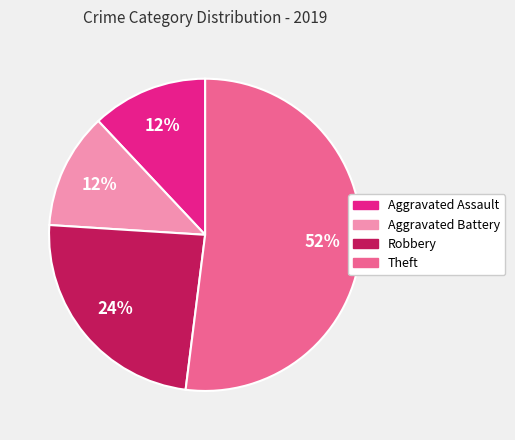

Does Aggravated Assault account for over 50% of the chart?

No